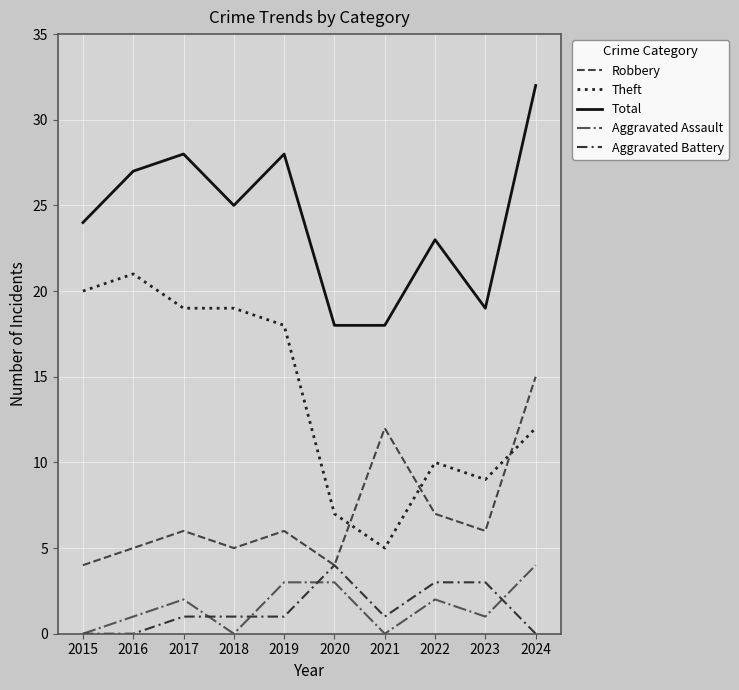

What is the highest value of the Robbery series?

15